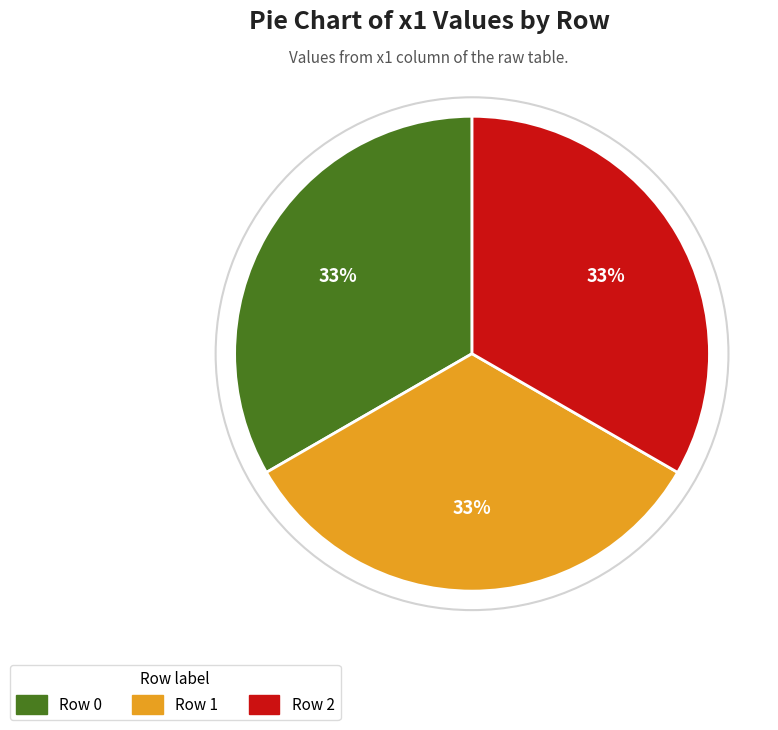

To the nearest percent, what is the average slice percentage?

33%